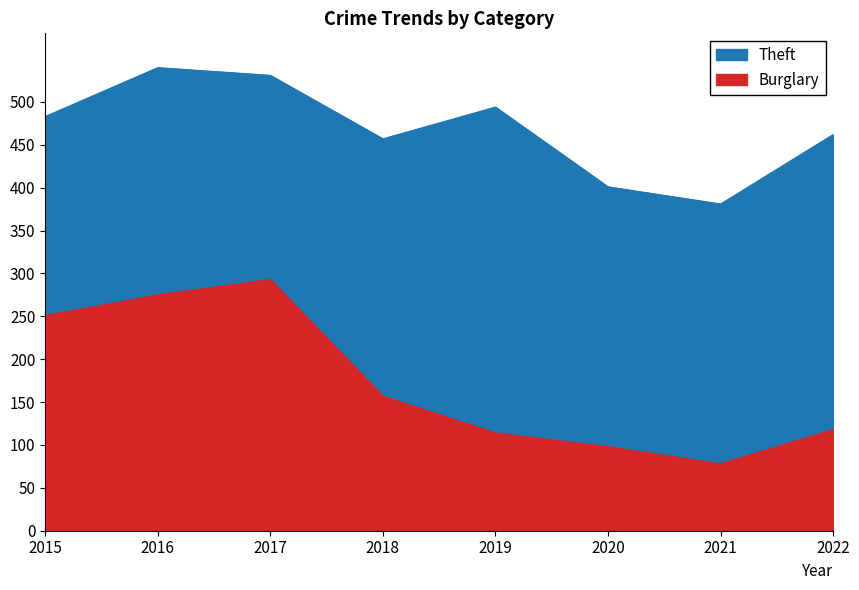

Reading right to left, list all the values displayed in this chart.

Theft: 2022=462	2021=381	2020=401	2019=494	2018=457	2017=531	2016=540	2015=483
Burglary: 2022=118	2021=78	2020=98	2019=114	2018=157	2017=293	2016=275	2015=251